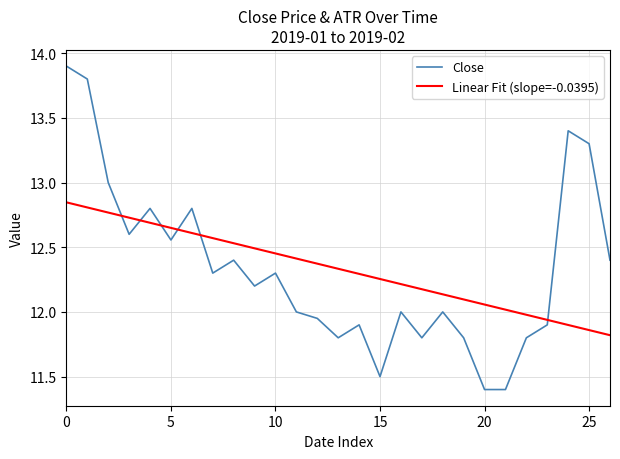

How many distinct data groups are displayed?

2